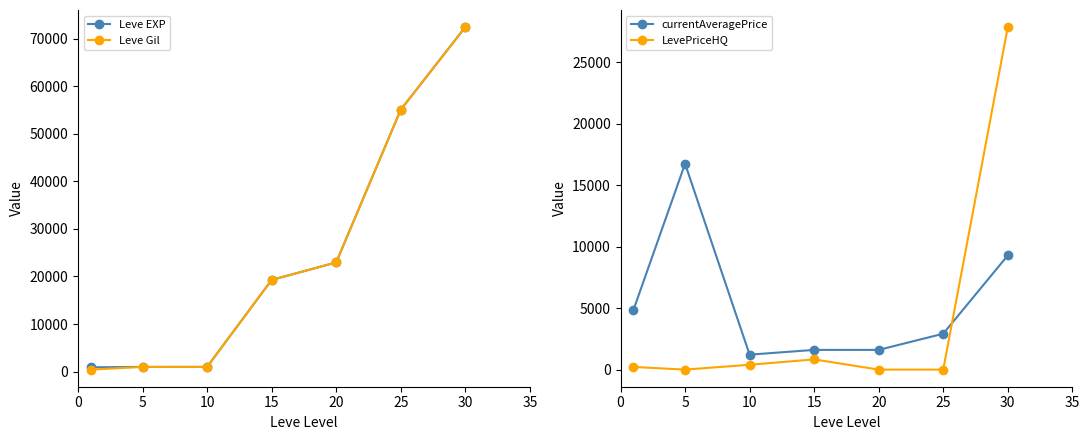

How many times do LevePriceHQ and currentAveragePrice cross each other?

1